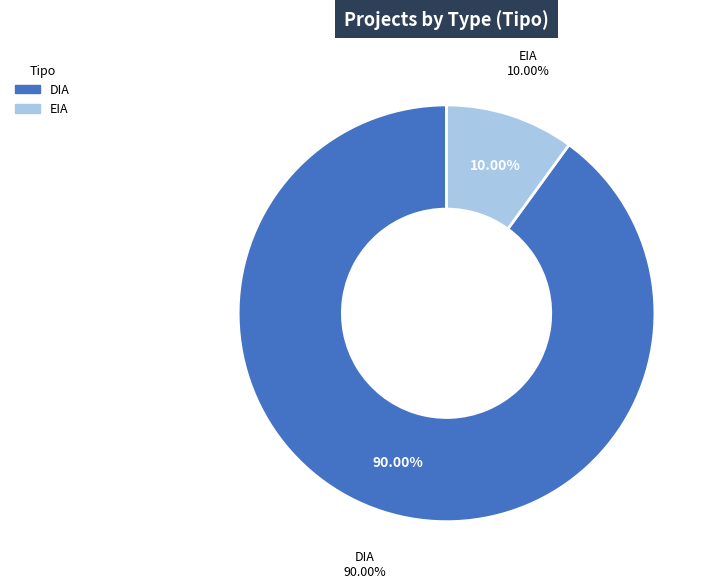

Is the sum of EIA and DIA greater than half?

Yes